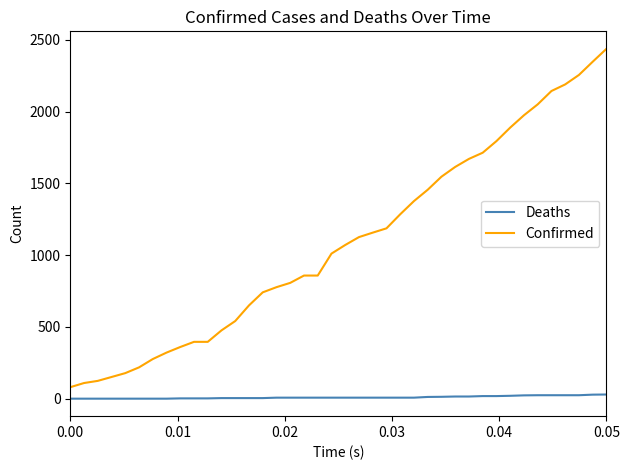

Rank the series by their average value, from highest to lowest.

Confirmed, Deaths